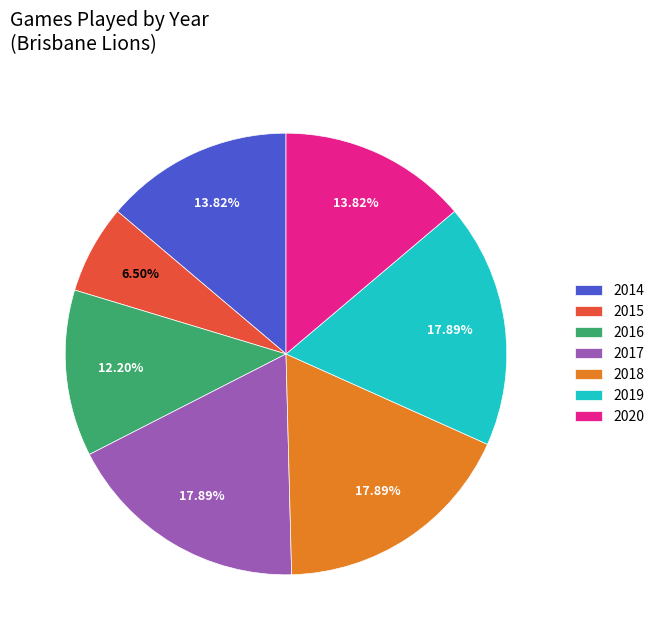

Is the sum of 2017 and 2014 greater than half?

No